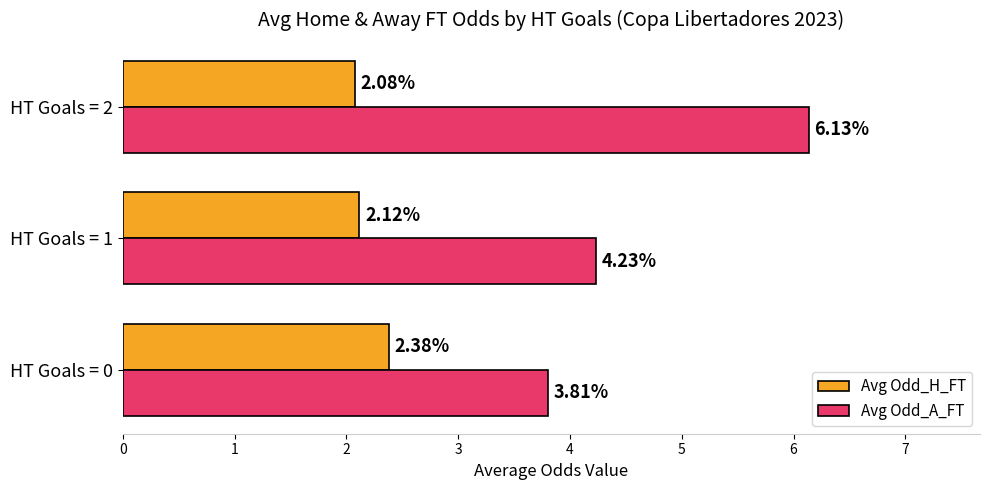

At which category is the sum across all series the highest?

HT Goals = 2